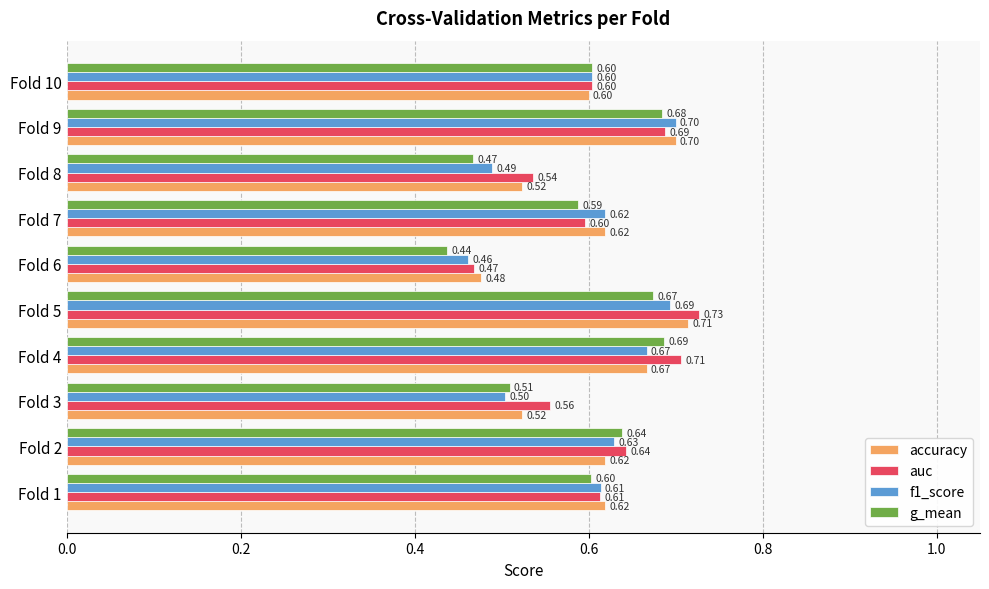

List the series in order of their peak value, lowest first.

g_mean, f1_score, accuracy, auc